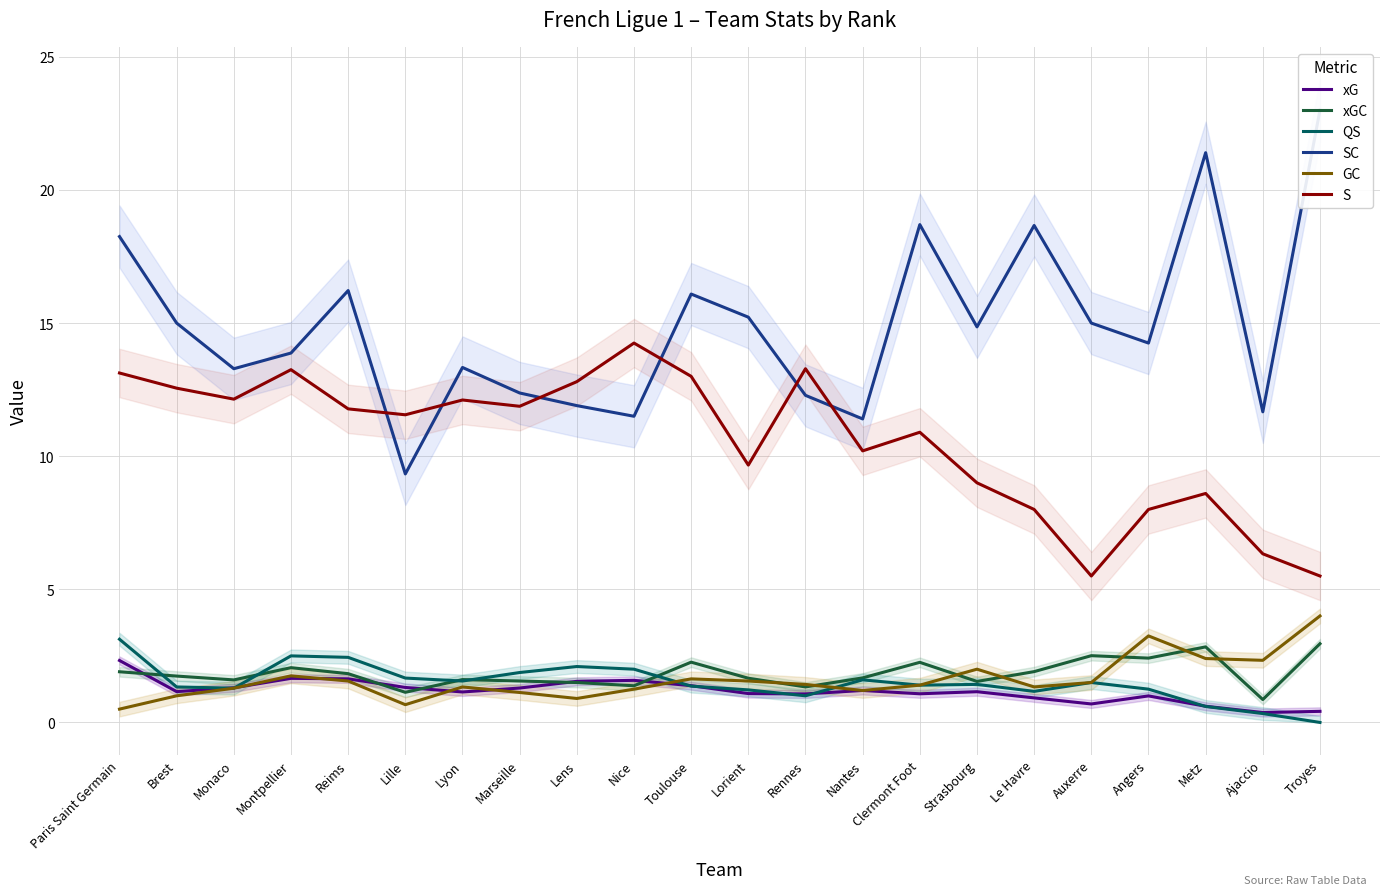

Reading left to right, list all the values displayed in this chart.

xG: 2.3	1.2	1.3	1.7	1.6	1.3	1.1	1.3	1.5	1.6	1.4	1.1	1.1	1.2	1.1	1.2	0.9	0.7	1.0	0.6	0.4	0.4
xGC: 1.9	1.7	1.6	2.1	1.8	1.1	1.6	1.6	1.5	1.4	2.3	1.7	1.3	1.7	2.3	1.5	1.9	2.5	2.4	2.8	0.9	3.0
QS: 3.1	1.3	1.3	2.5	2.4	1.7	1.6	1.9	2.1	2.0	1.4	1.2	1.0	1.6	1.4	1.4	1.2	1.5	1.2	0.6	0.3	0.0
SC: 18.2	15.0	13.3	13.9	16.2	9.3	13.3	12.4	11.9	11.5	16.1	15.2	12.3	11.4	18.7	14.9	18.7	15.0	14.2	21.4	11.7	23.0
GC: 0.5	1.0	1.3	1.8	1.6	0.7	1.3	1.1	0.9	1.2	1.6	1.6	1.4	1.2	1.4	2.0	1.3	1.5	3.2	2.4	2.3	4.0
S: 13.1	12.6	12.1	13.2	11.8	11.6	12.1	11.9	12.8	14.2	13.0	9.7	13.3	10.2	10.9	9.0	8.0	5.5	8.0	8.6	6.3	5.5